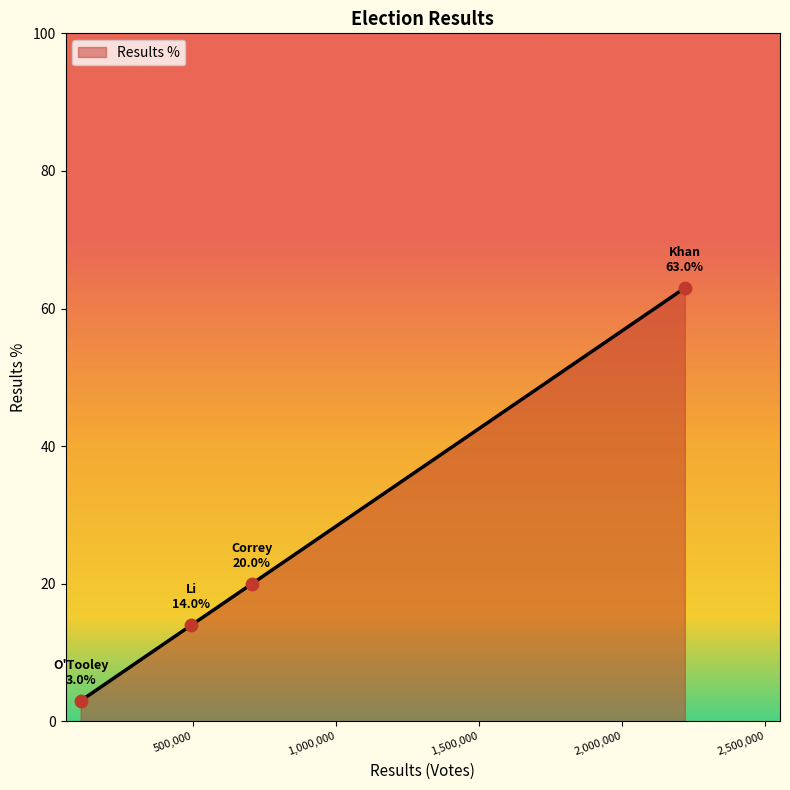

What is the smallest value displayed?

3.0